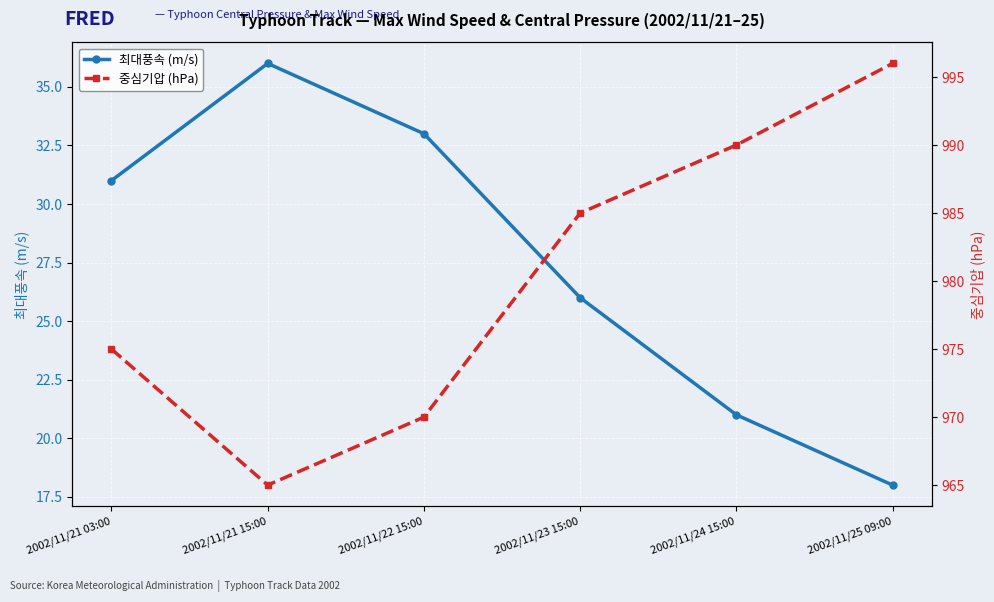

In 중심기압 (hPa), how many points are lower than both neighbors (excluding endpoints)?

1